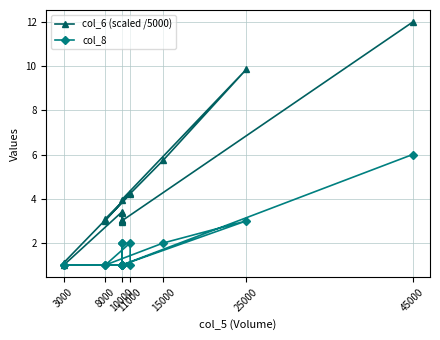

What is the value of the col_8 point at the 16th from the left?

6.0